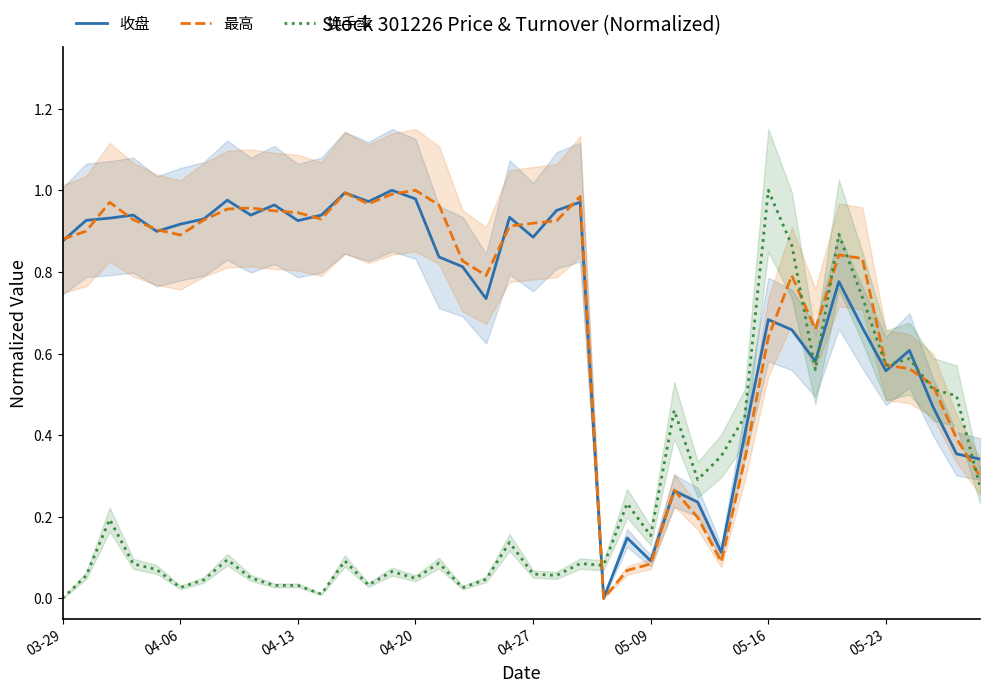

The value of 最高 at 38 is 0.4. True or false?

True